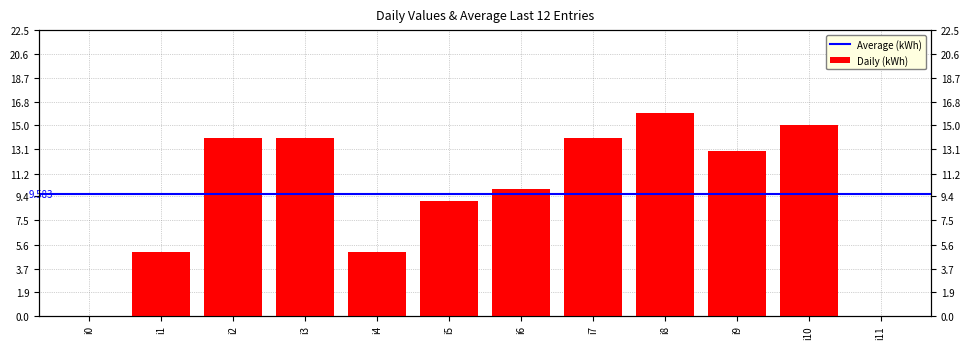

What is the sum of all values?

115